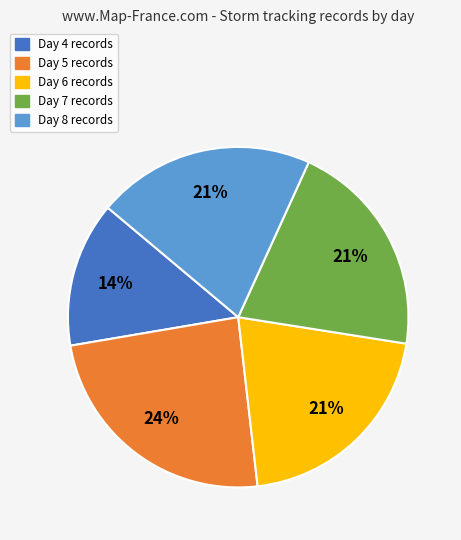

What is the ratio of the value at Day 7 to the value at Day 5?

0.9